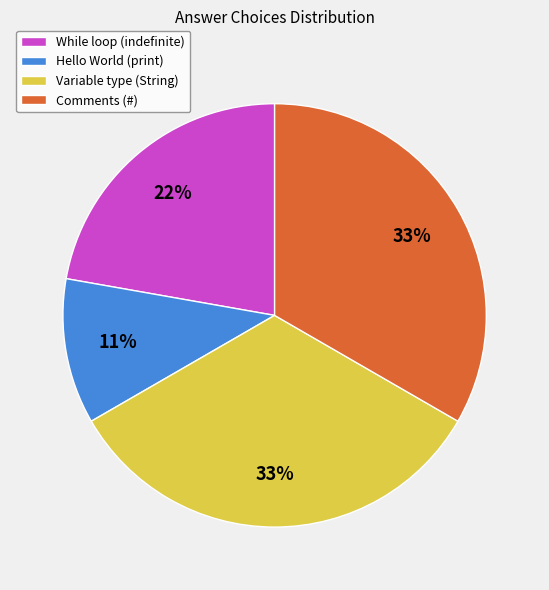

What is the smallest slice in the pie chart?

Hello World (print)